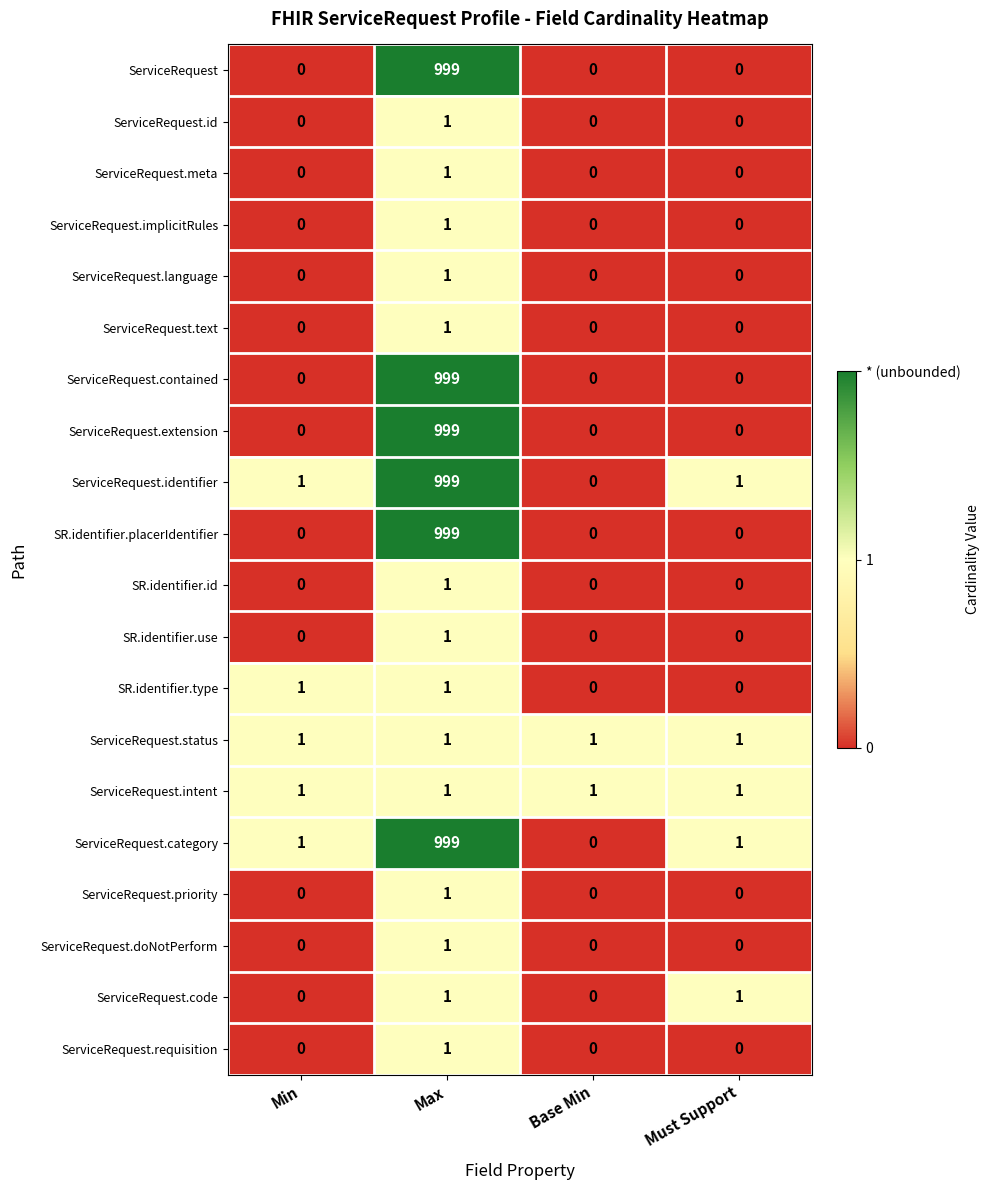

How many categories are shown in the chart?

4